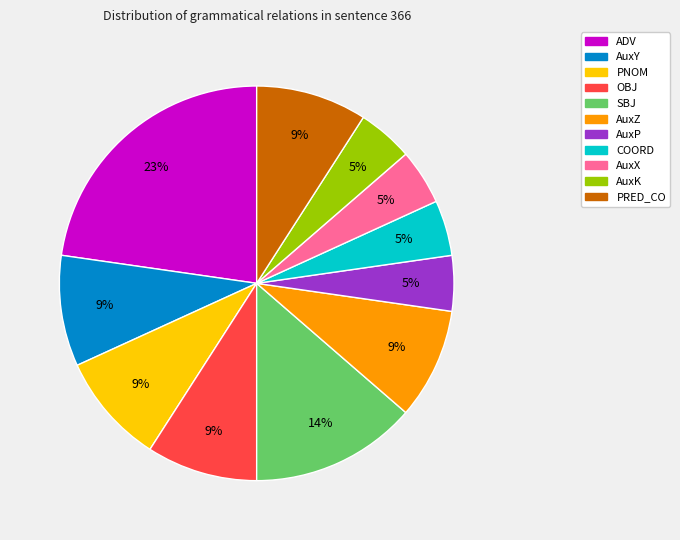

Is the sum of AuxP and AuxK greater than half?

No